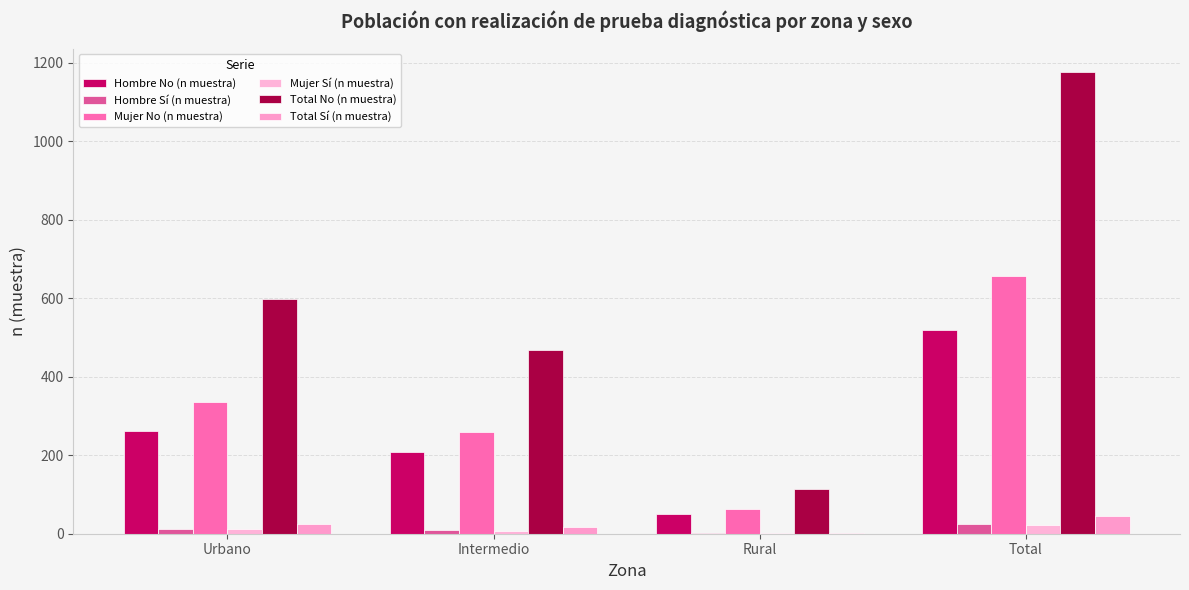

How many categories are shown in the chart?

4